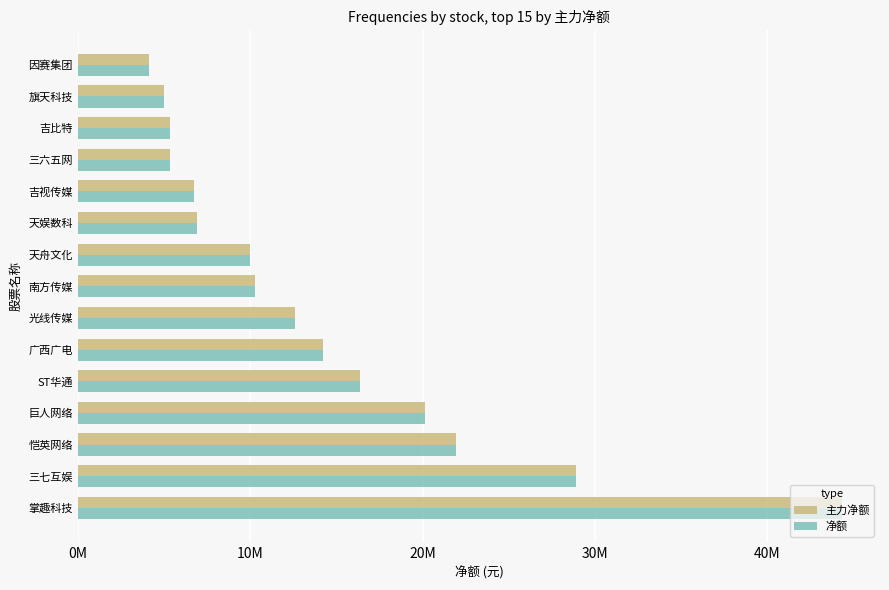

What are all the series names shown in the legend?

主力净额, 净额